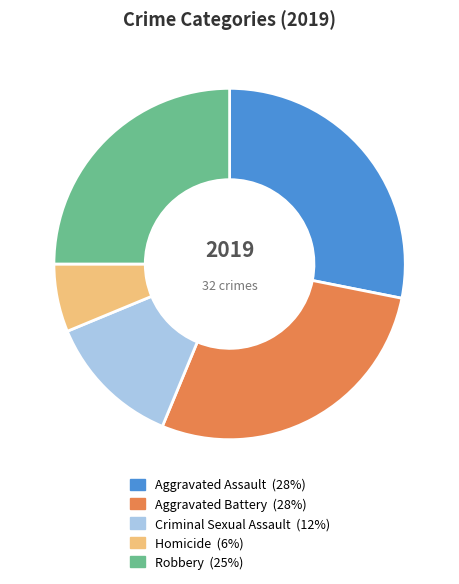

How many slices are in this pie chart?

5